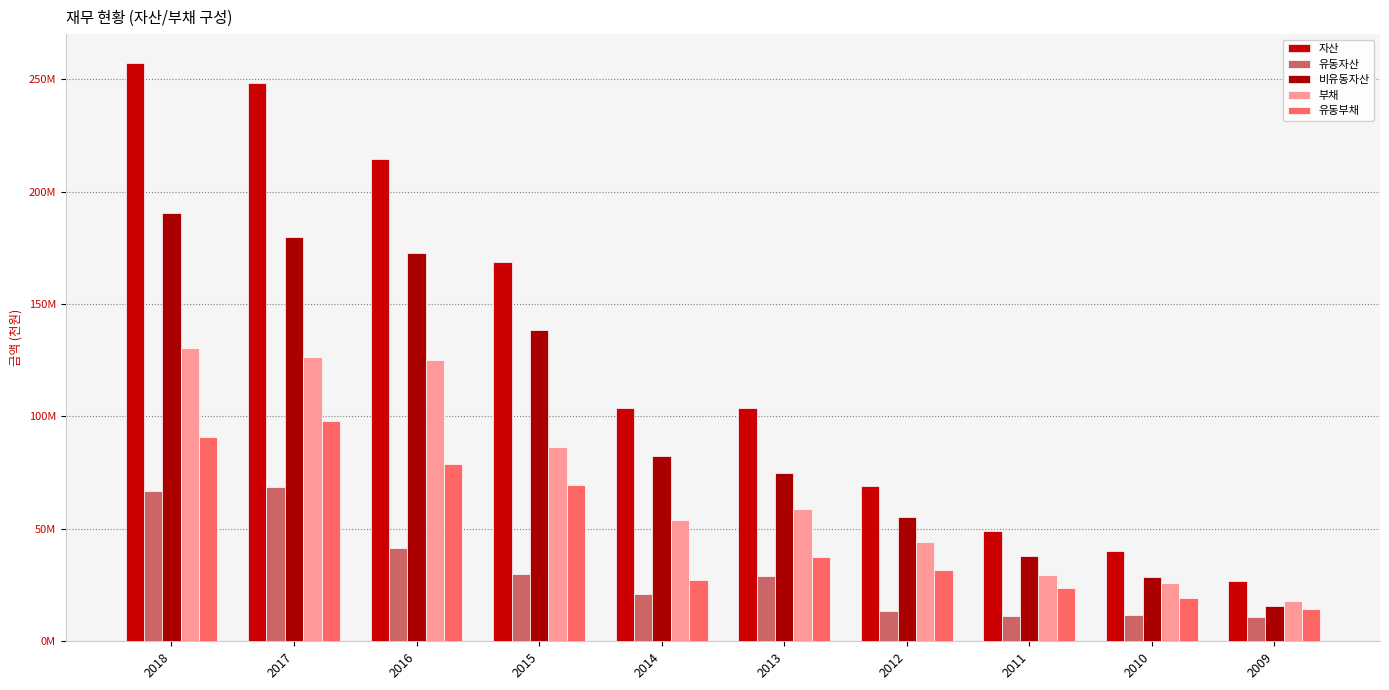

What is the total value across all series at 2010?

125.9